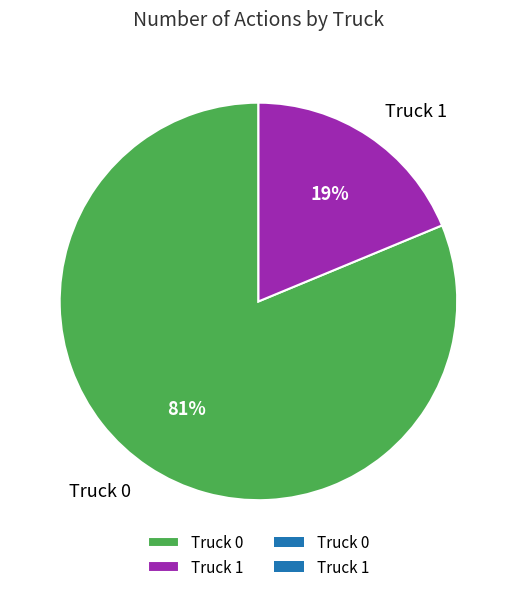

How many slices are in this pie chart?

2